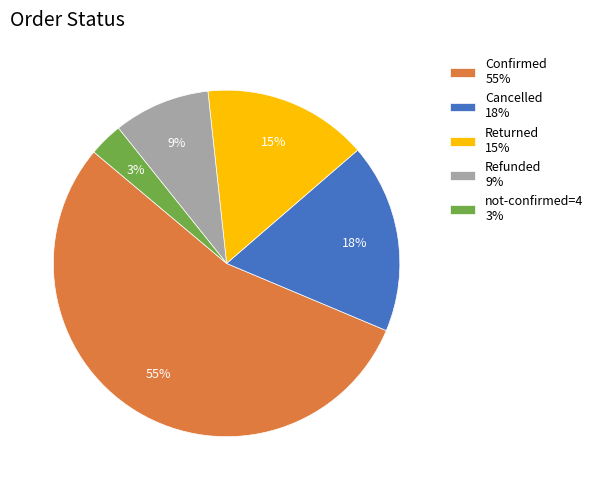

To the nearest percent, what percentage of the pie is not-confirmed=4 3%?

3%